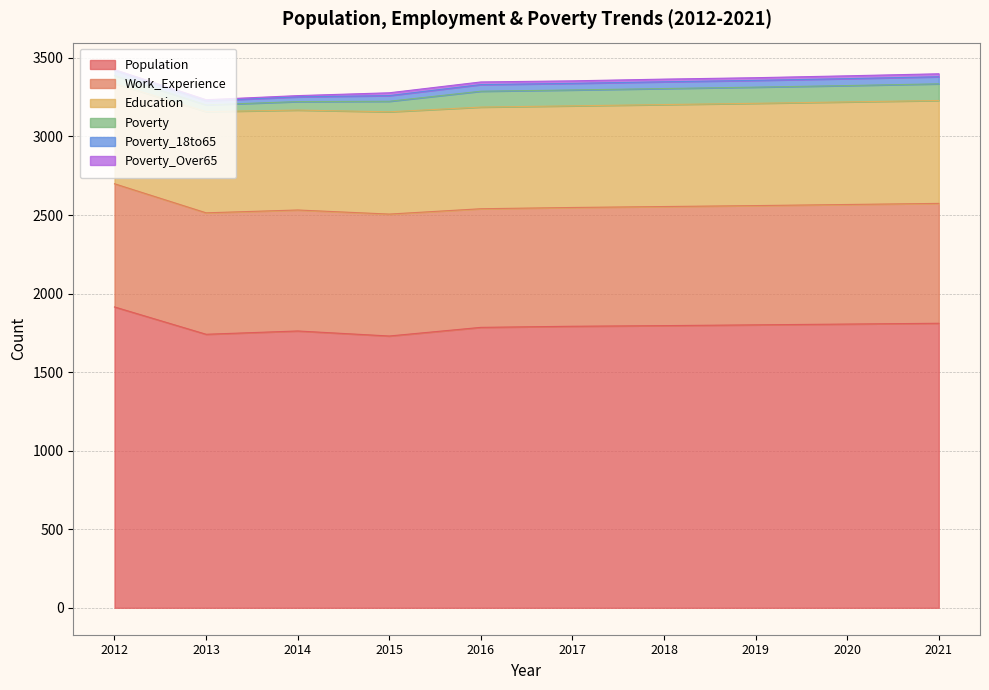

True or false: Education has a value of 195 at 2015.

False